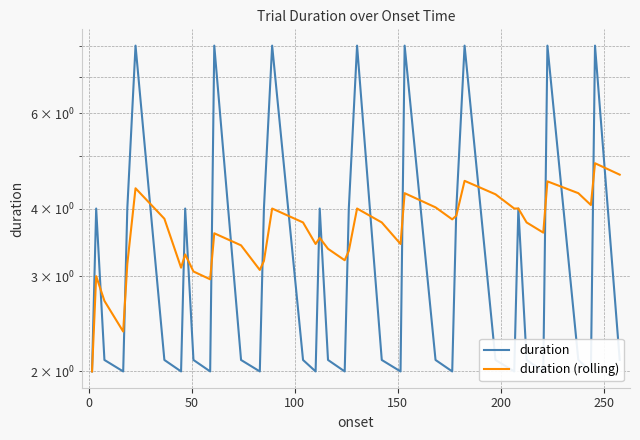

What is the difference between the maximum and minimum values in the duration (rolling) series?

2.8